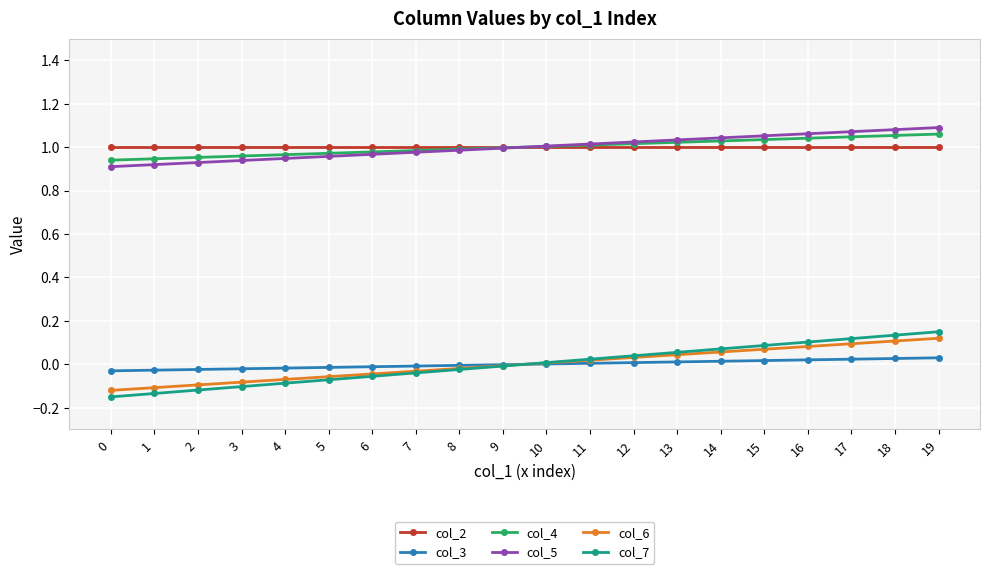

Where is col_7 nearest to the value 0?

9